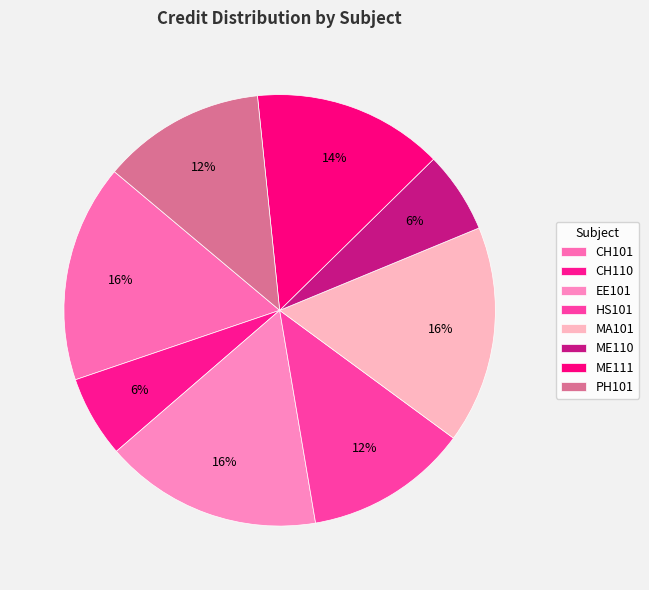

To the nearest percent, what percentage of the pie is EE101?

16%